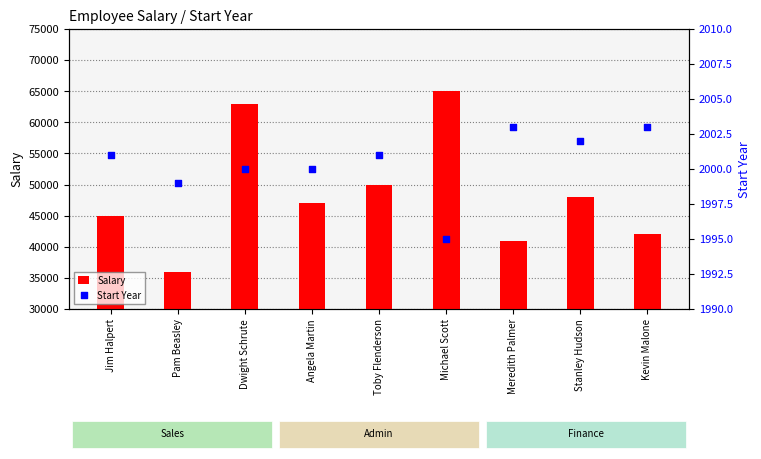

Which series reaches the minimum Y coordinate?

Start Year